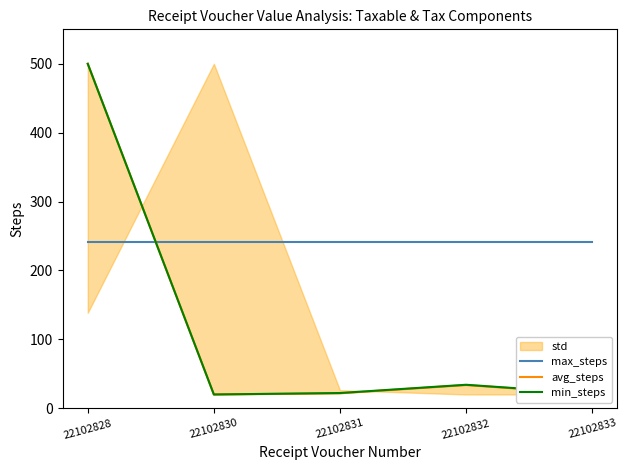

Rank the categories by max_steps value from highest to lowest.

22102828, 22102830, 22102831, 22102832, 22102833